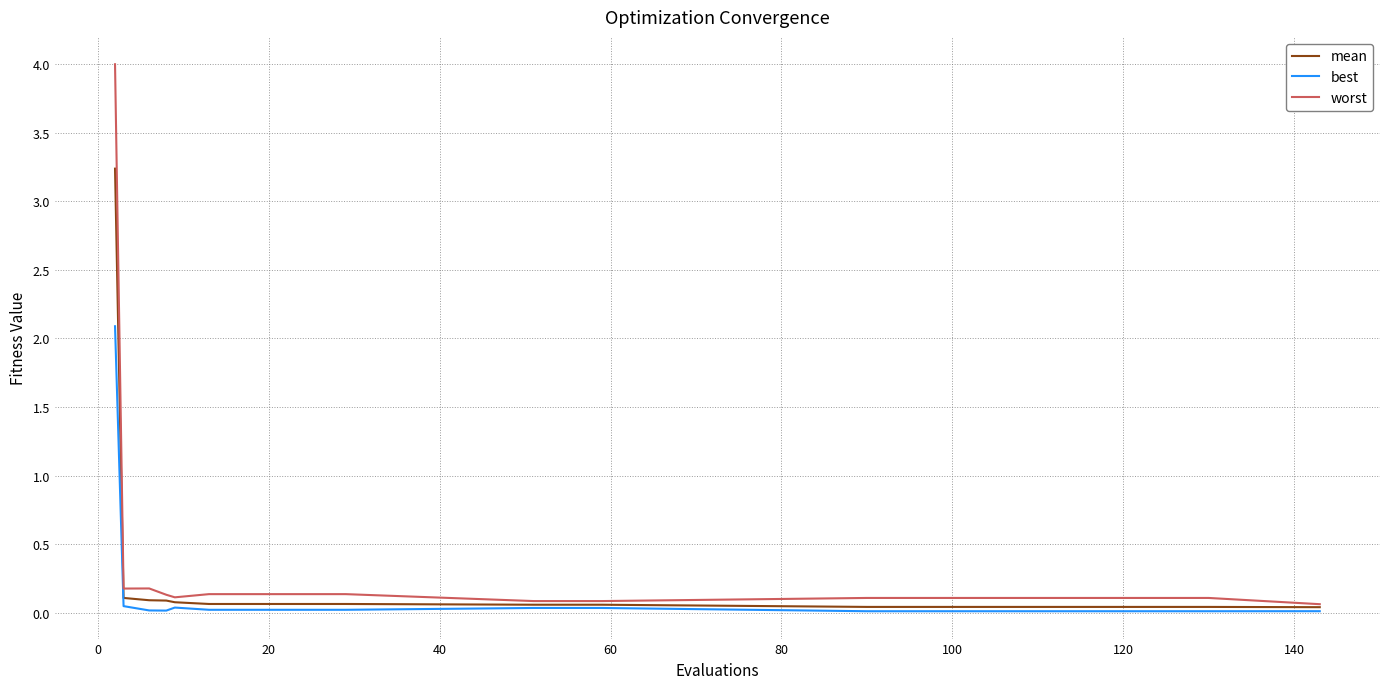

What is the highest value of the best series?

2.1